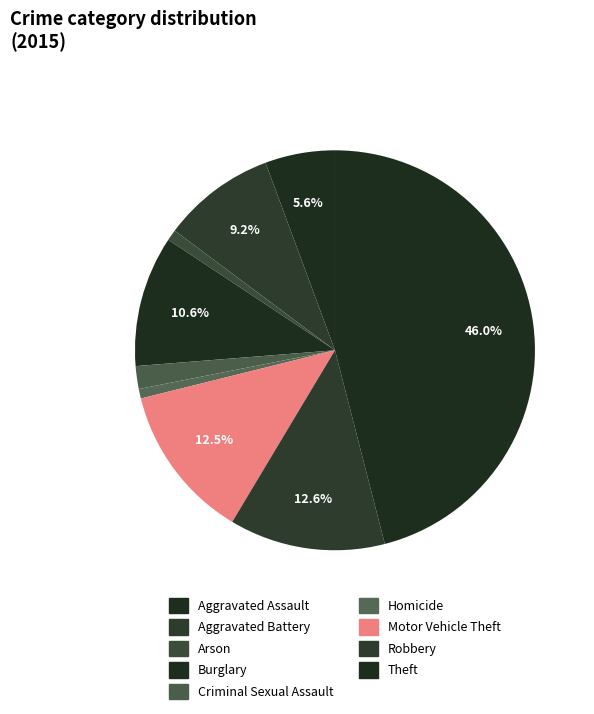

To the nearest percent, what is the average slice percentage?

11%